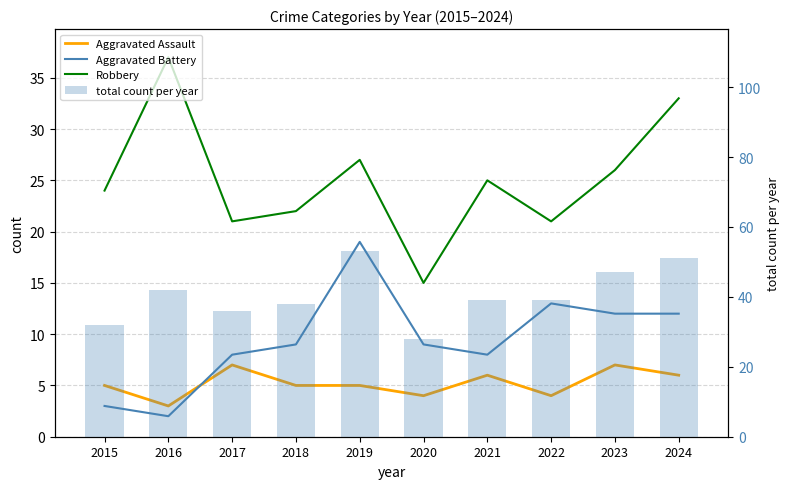

What is the value of the Aggravated Assault bar at the 1st from the left?

5